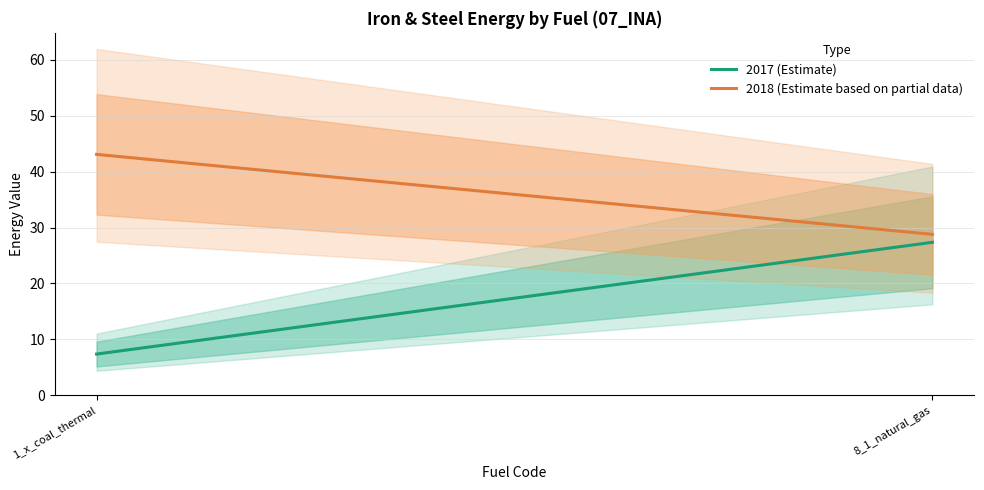

List the series in order of their overall mean, highest first.

2018 (Estimate based on partial data), 2017 (Estimate)